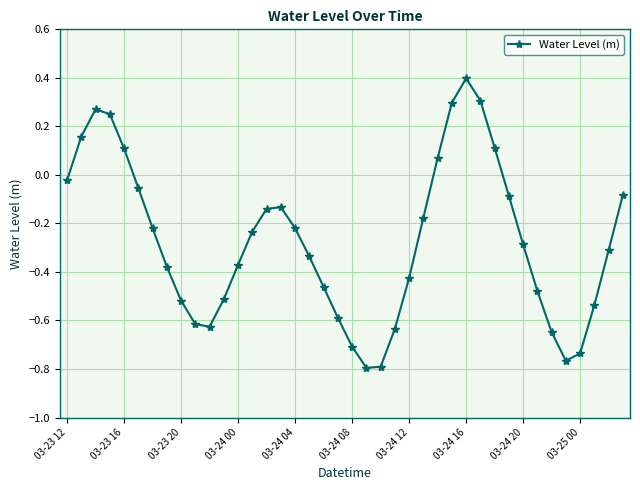

What is the sum of all values?

-10.9